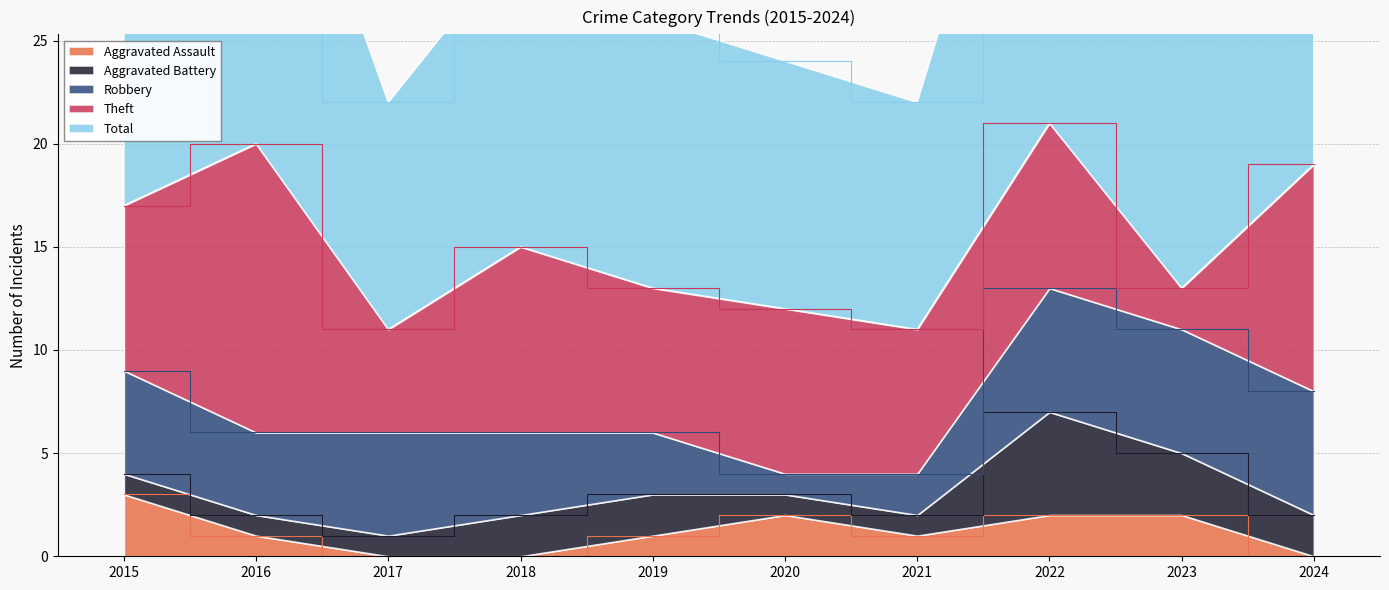

What is the value of the Robbery point at the 3rd from the left?

5